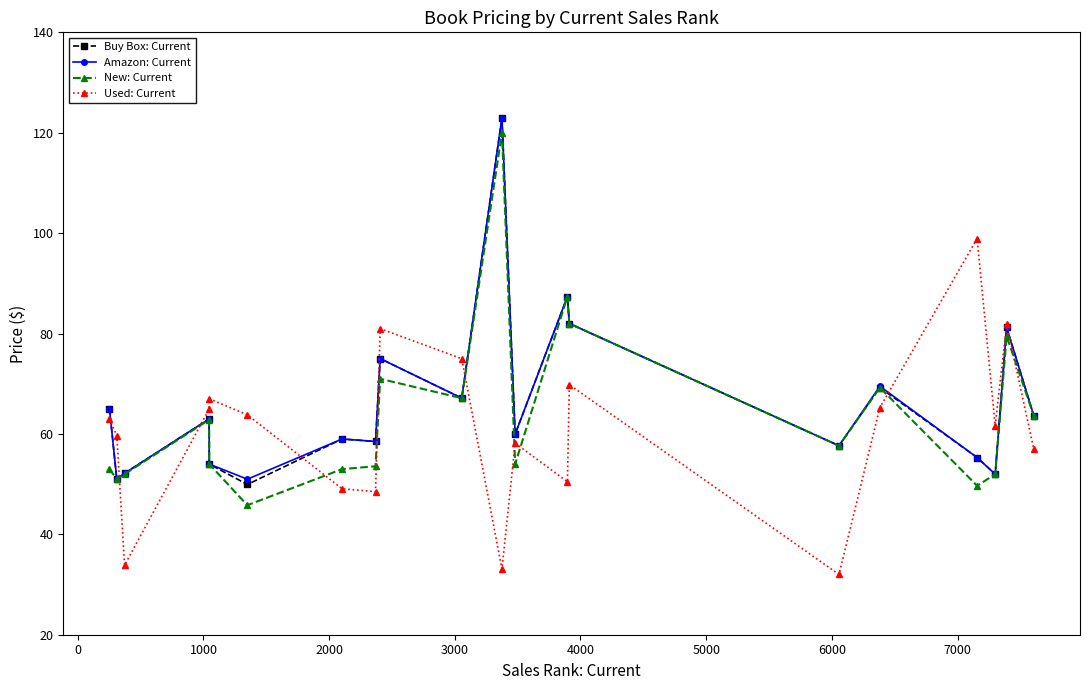

What is the value of the Buy Box: Current point at the 5th from the left?

54.0